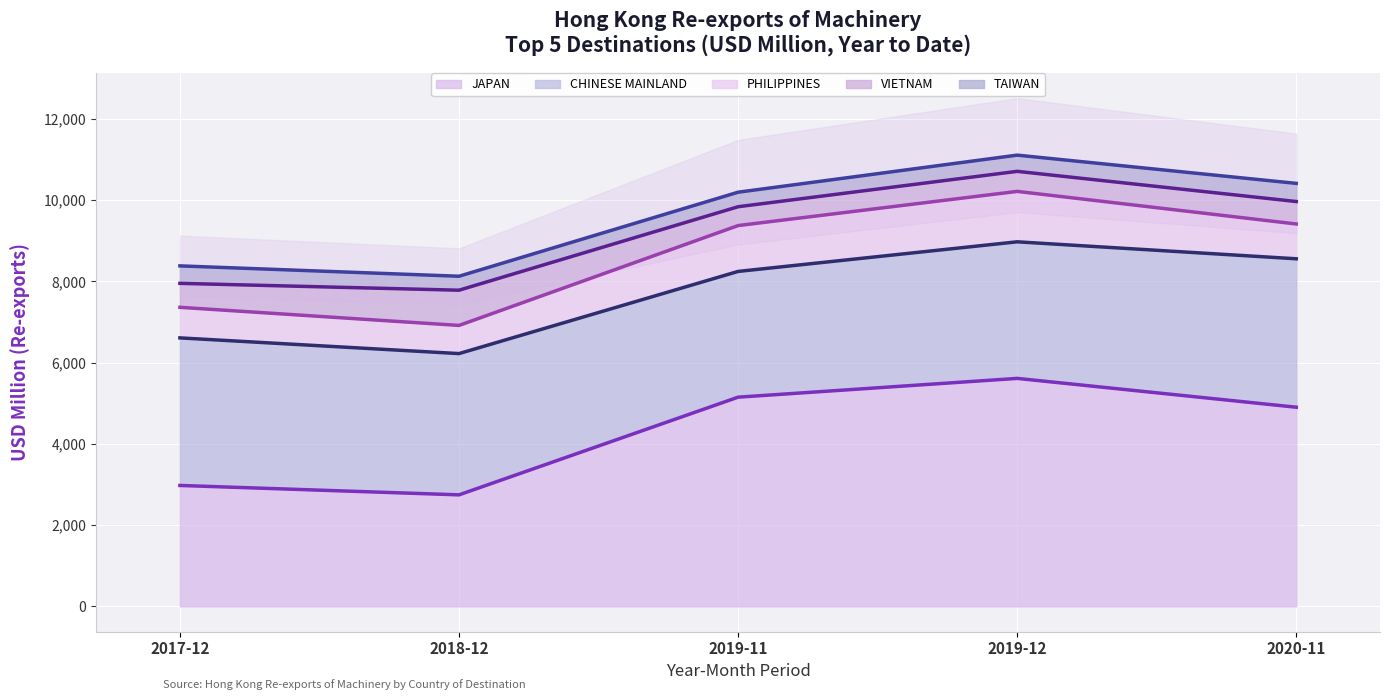

At which category is the sum across all series the highest?

JAPAN